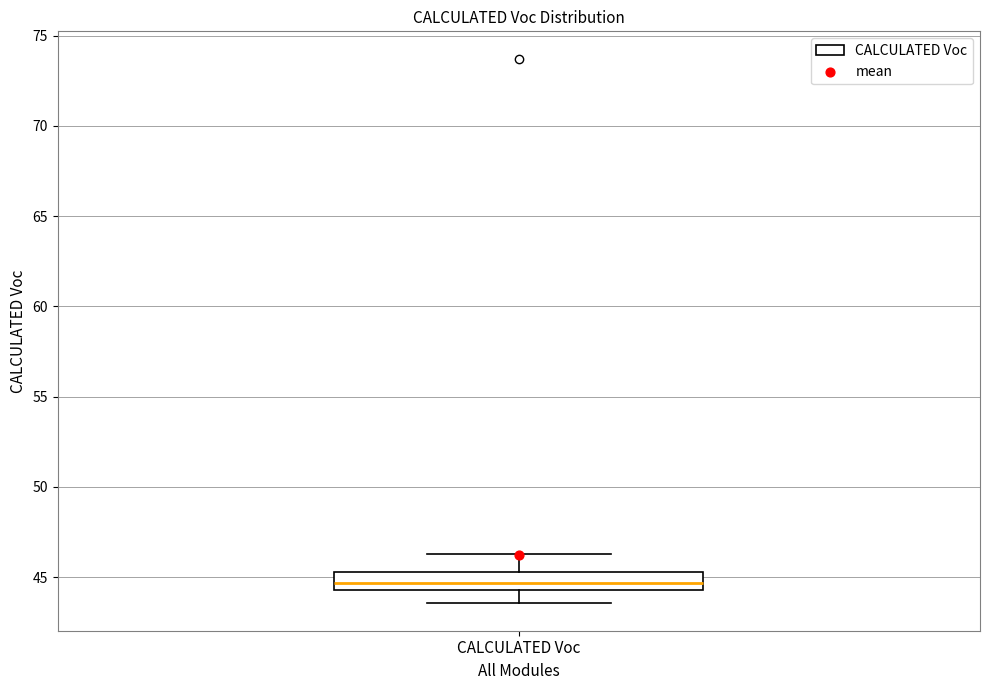

Read this box plot against the y-axis: the position of the median line, the range covered by the box, and the ends of both whiskers. The values are not printed on the chart, so give them approximately, as read against the axis.

median 44.5 (inside the box), box 44.5 to 45.5, whiskers 43.5 to 46.5